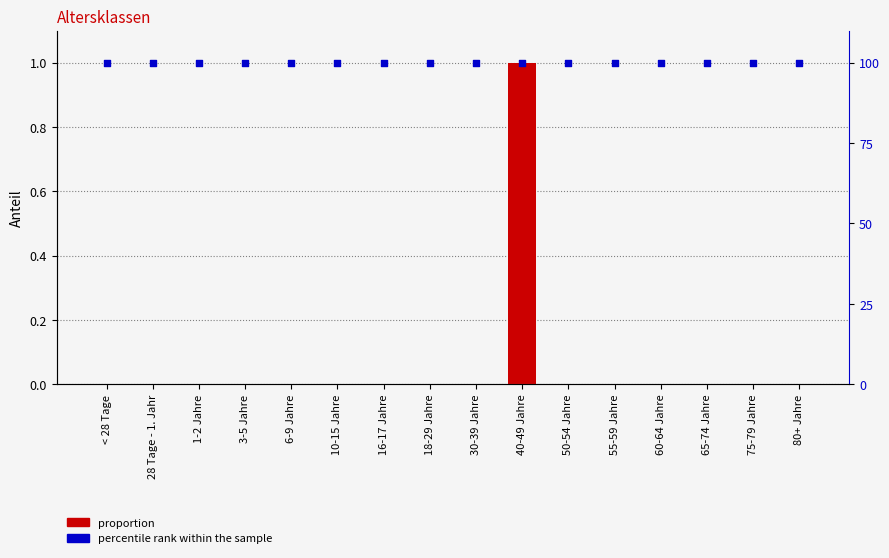

Is the value of proportion at 28 Tage - 1. Jahr greater than the value of percentile rank within the sample at 30-39 Jahre?

No